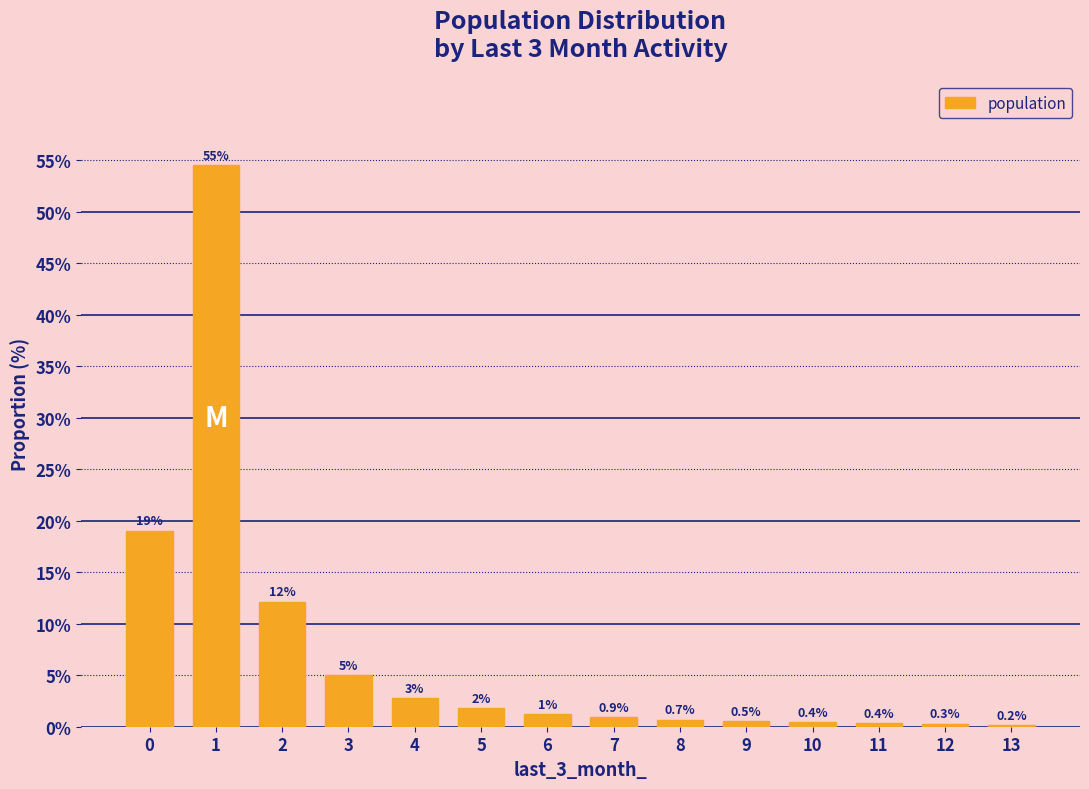

What value does the data have at 11?

0.4